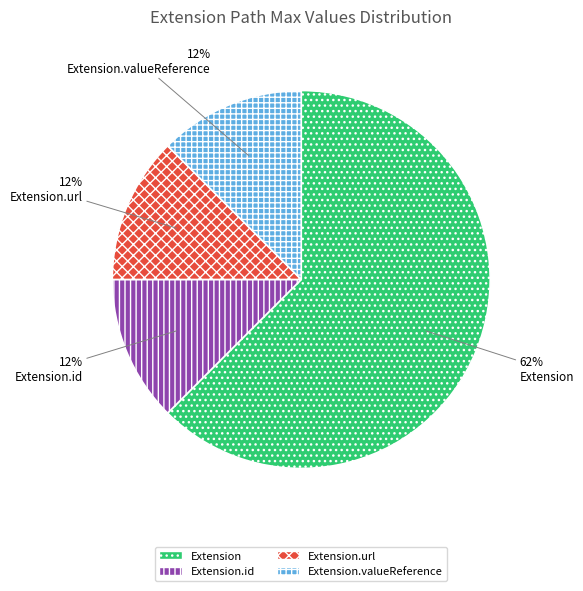

How many slices are in this pie chart?

4